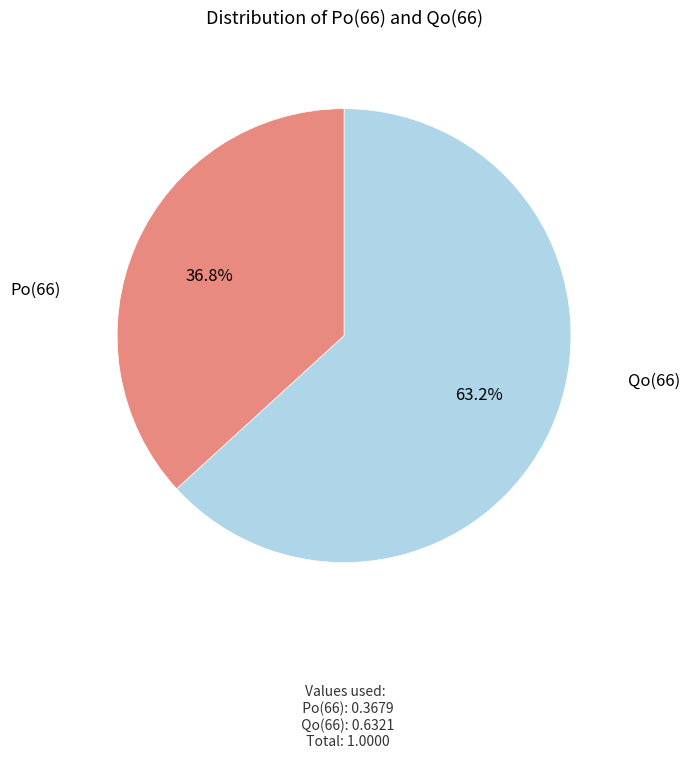

Is there any slice that represents more than half of the pie?

Yes